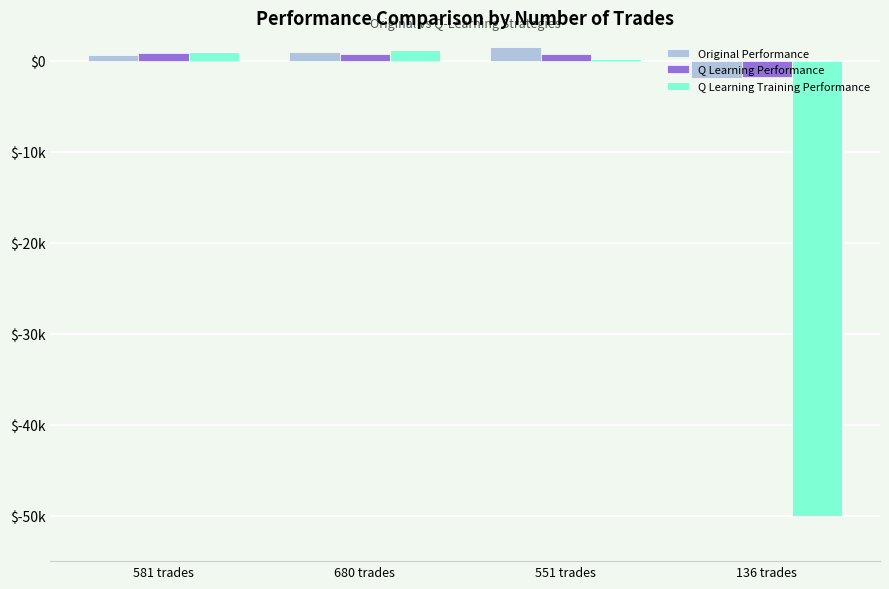

What are all the series names shown in the legend?

Original Performance, Q Learning Performance, Q Learning Training Performance